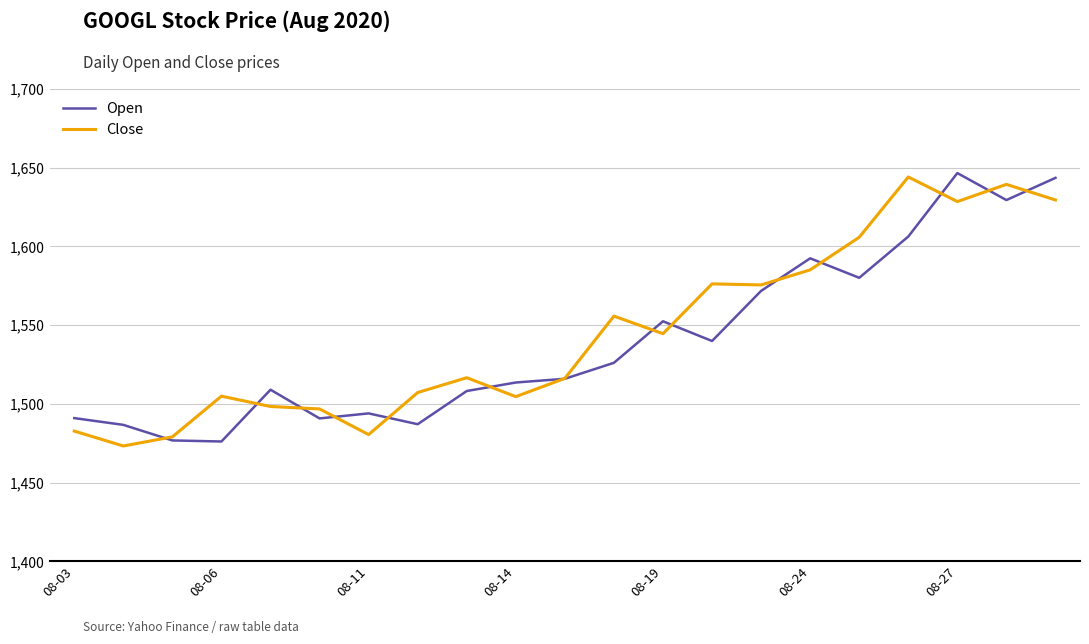

What are all the series names shown in the legend?

Open, Close